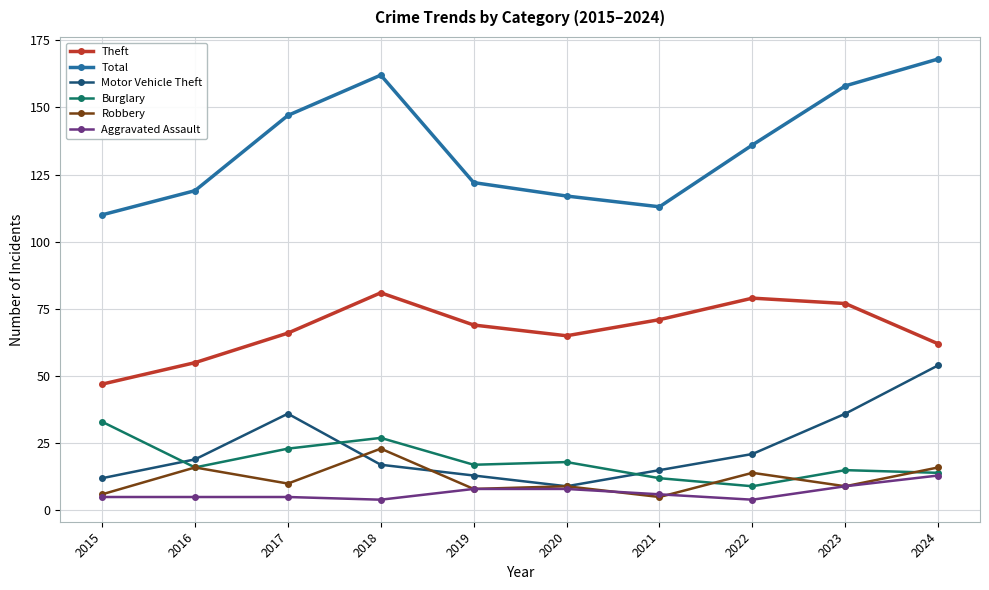

Which category has the lowest value in the Burglary series?

2022